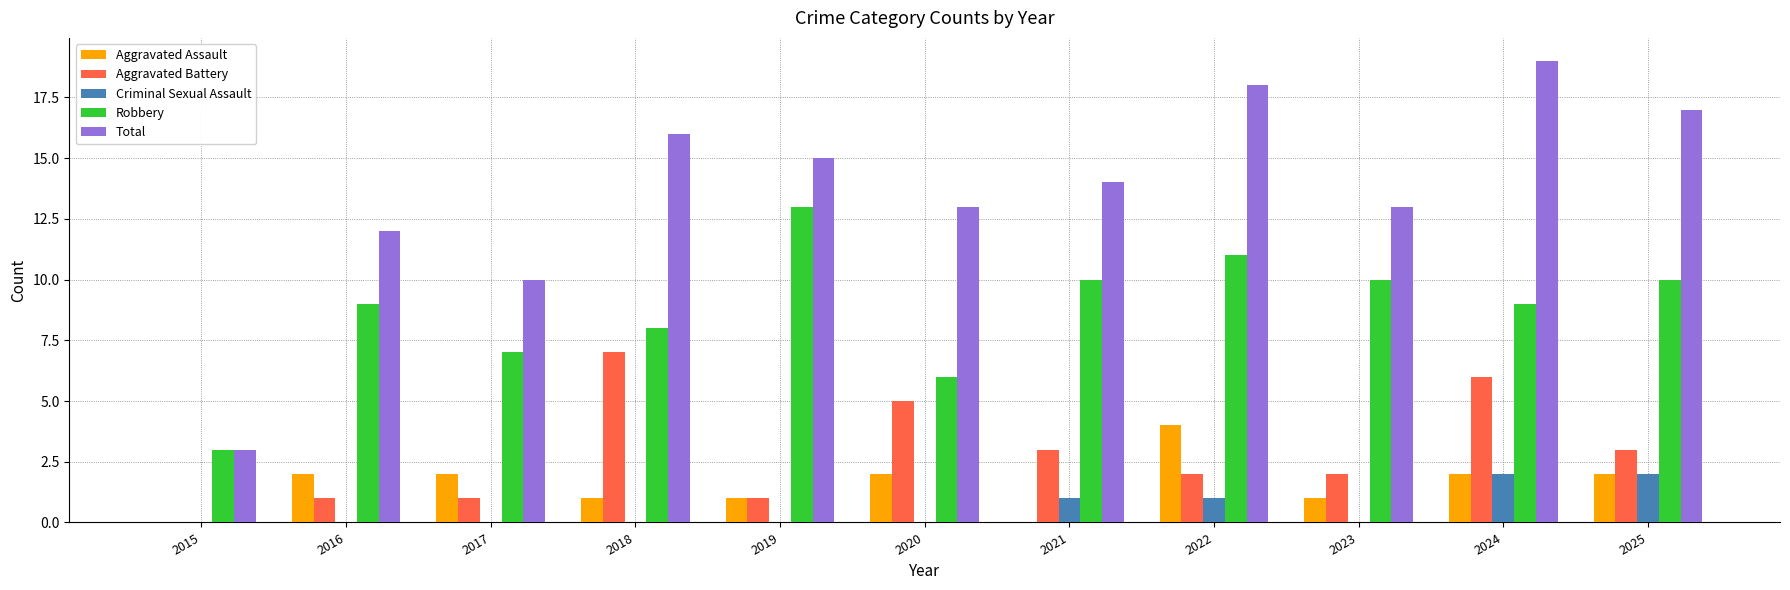

What is the sum of all Total values?

150